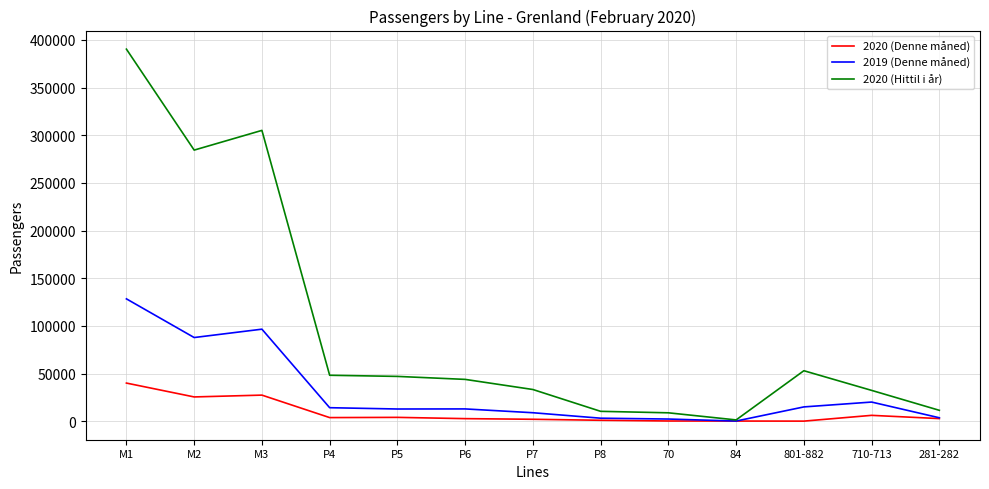

Which series has the widest spread of values?

2020 (Hittil i år)